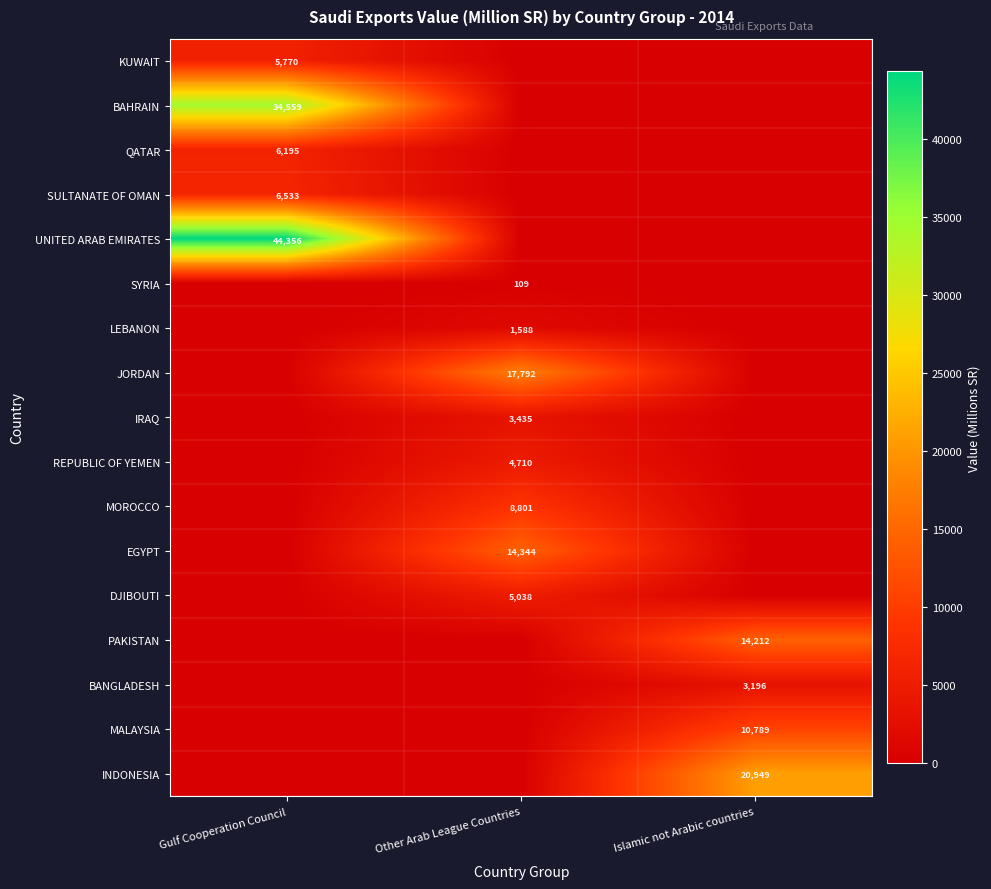

The UNITED ARAB EMIRATES series shows 78776 at Gulf Cooperation Council. True or false?

False